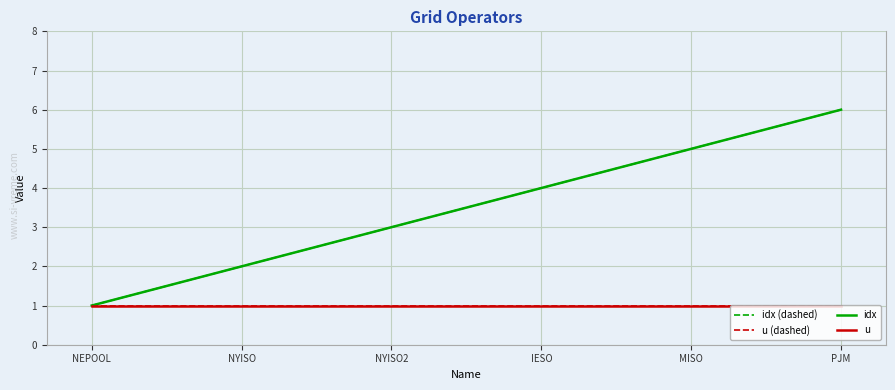

True or false: idx has a value of 1 at NEPOOL.

True